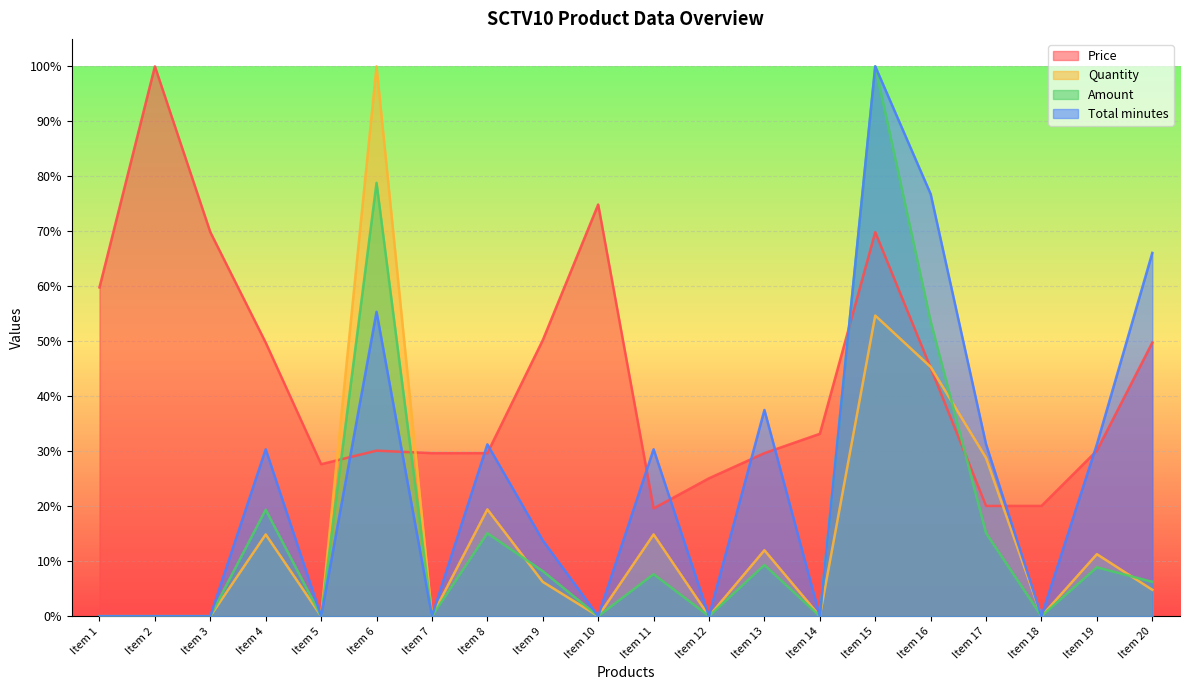

At which category does the chart reach its minimum across all series?

Item 1